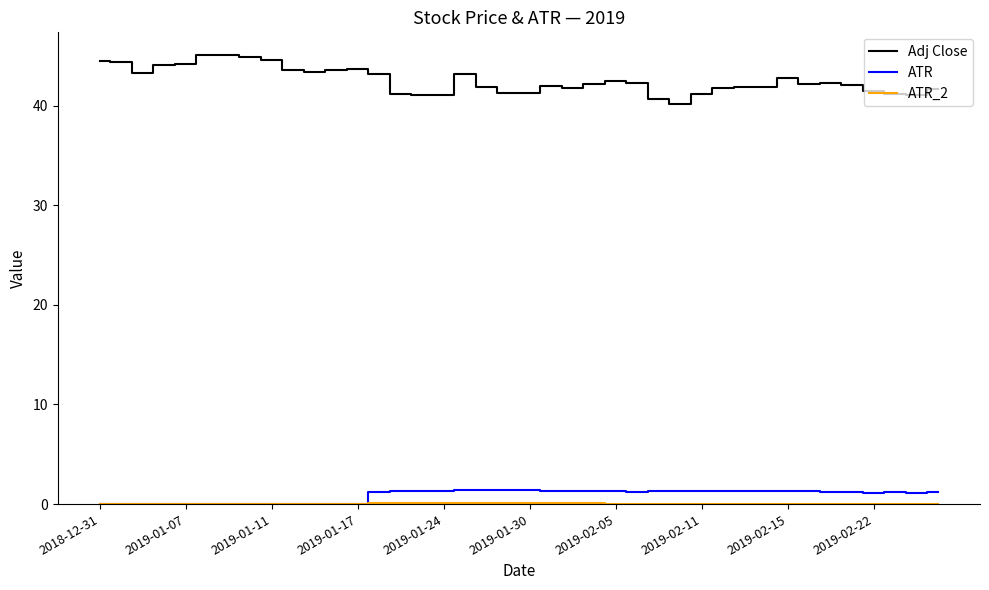

True or false: Adj Close and ATR cross at least once.

False